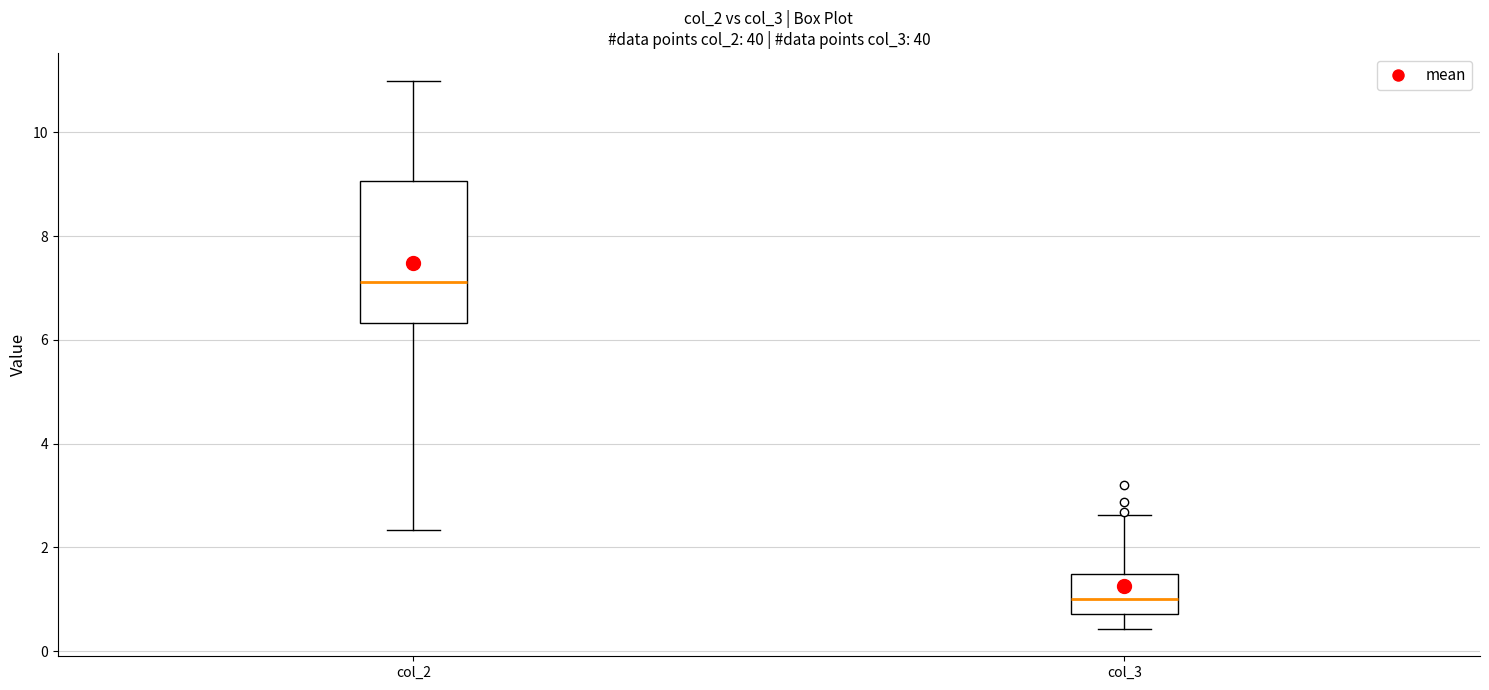

Where is the upper edge of the box for col_2 on the y-axis? The values are not printed on the chart, so give them approximately, as read against the axis.

9.0